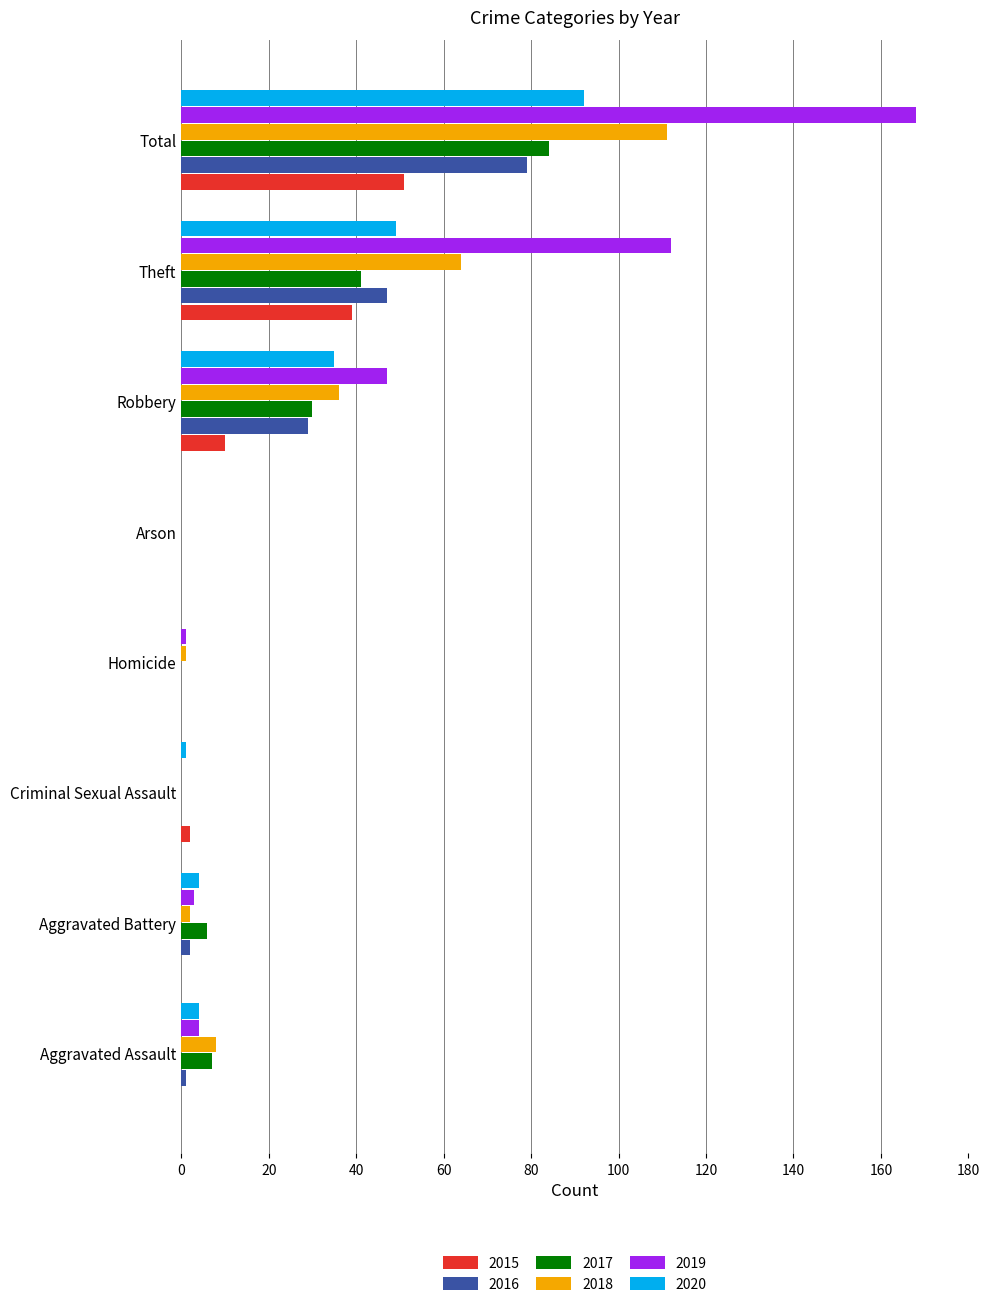

Which series has the largest total across all categories?

2019